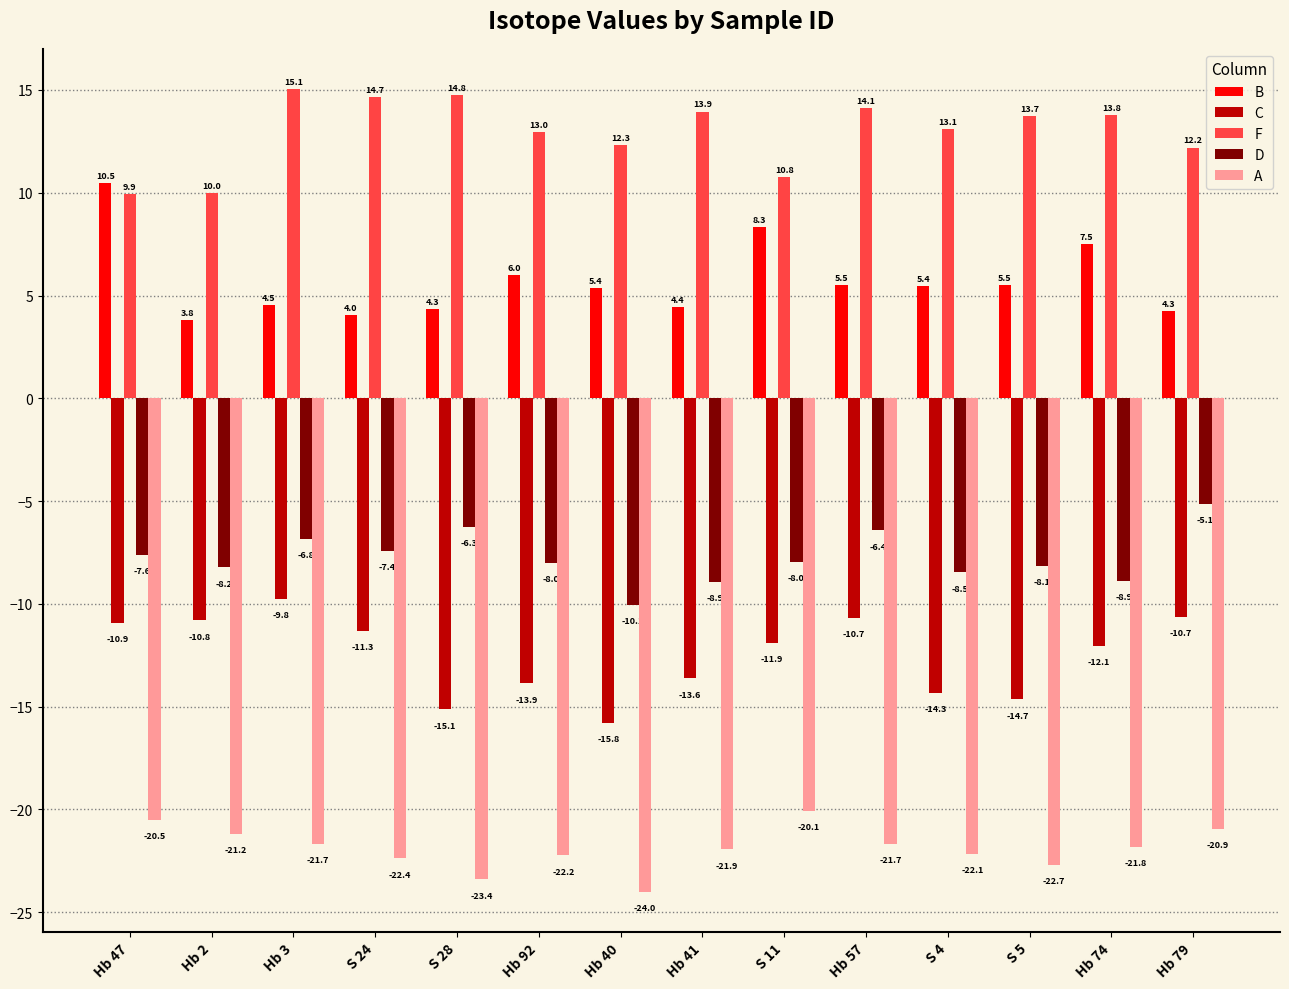

Which series changed the most between S 24 and Hb 41?

C